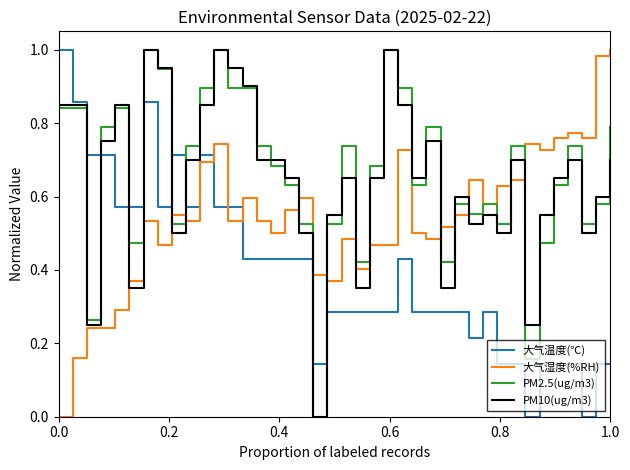

After their last crossing, which series has the higher values: PM2.5(ug/m3) or 大气温度(℃)?

PM2.5(ug/m3)